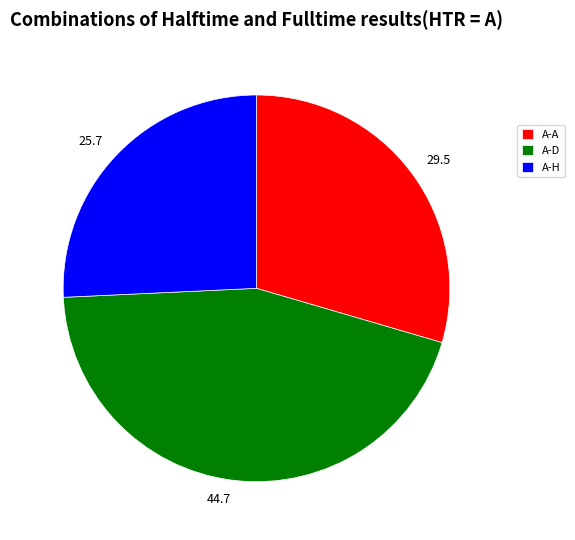

Do 29.5 and 25.7 together represent more than half of the pie?

Yes